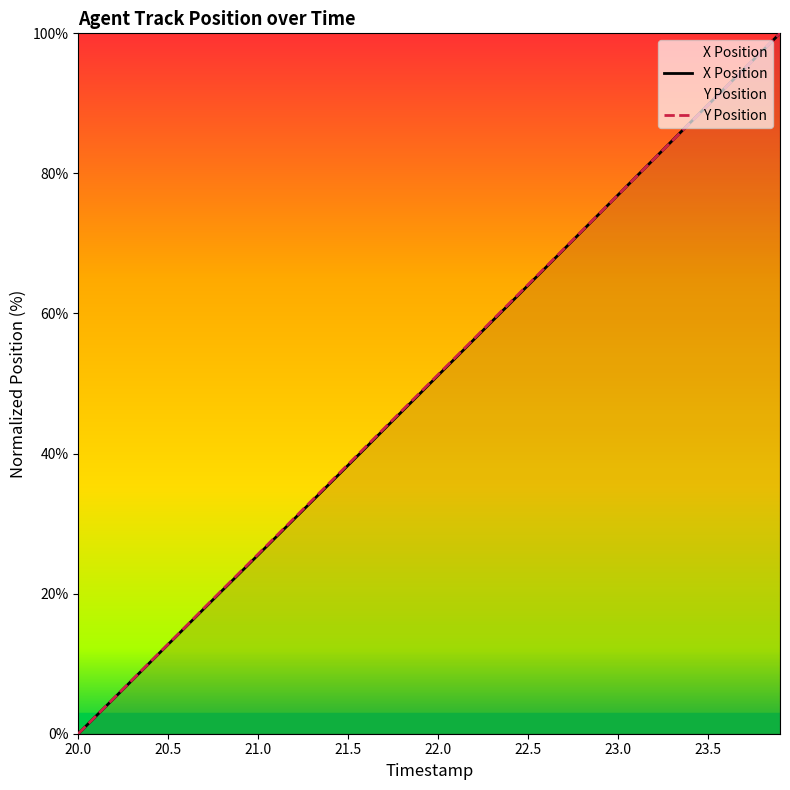

At which category is the sum across all series the highest?

23.9